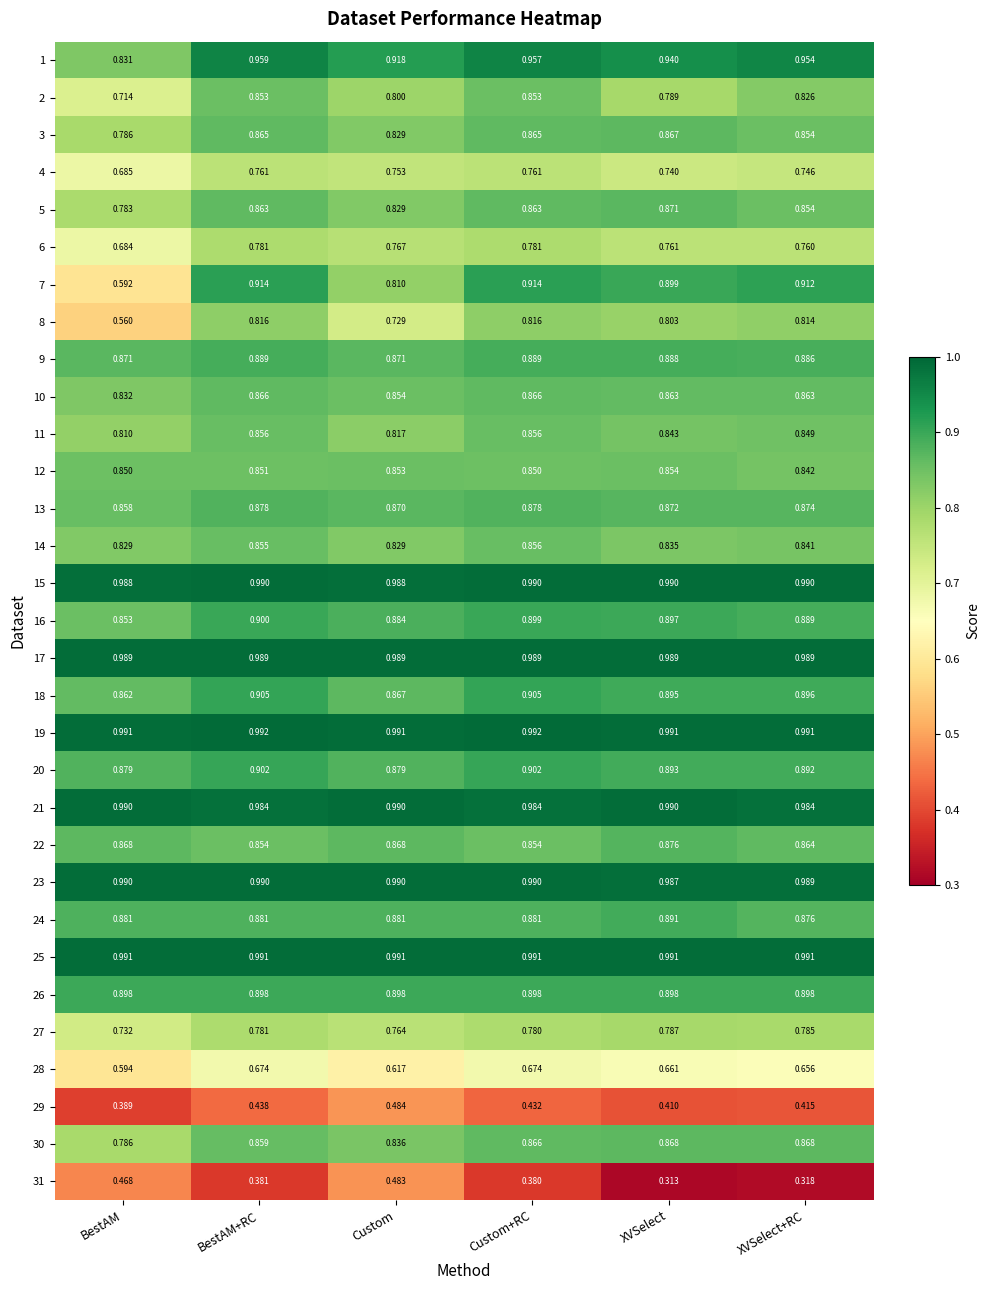

At which category is the sum across all series the highest?

BestAM+RC